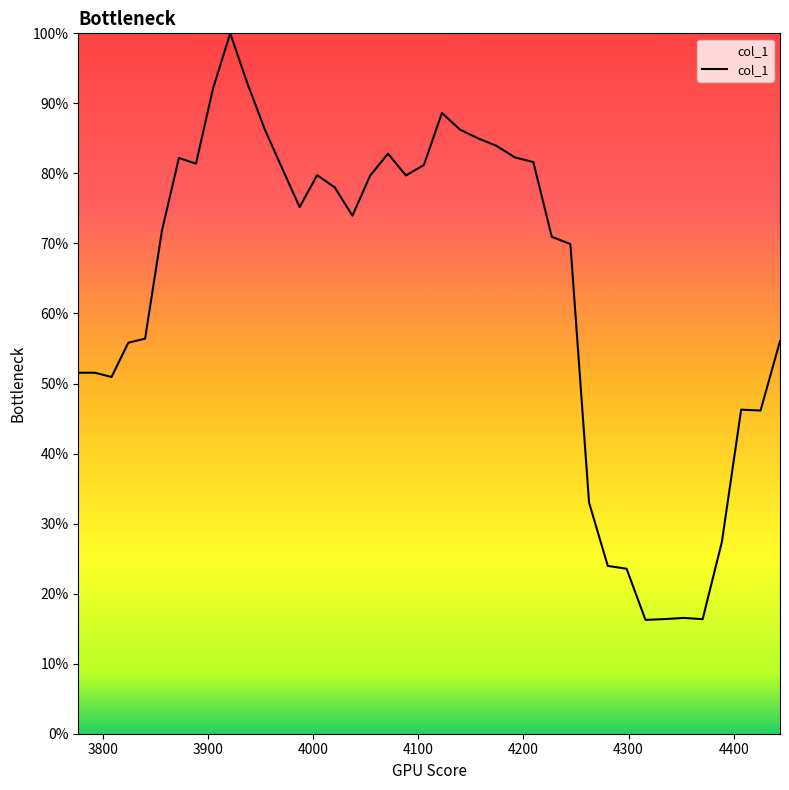

Is this an area chart (filled region under the line)?

Yes